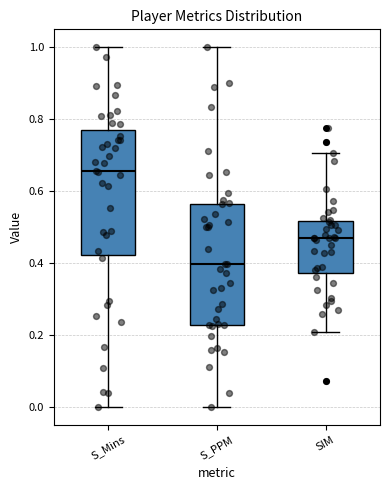

Where is the lower edge of the box for SIM on the y-axis? The values are not printed on the chart, so give them approximately, as read against the axis.

0.38